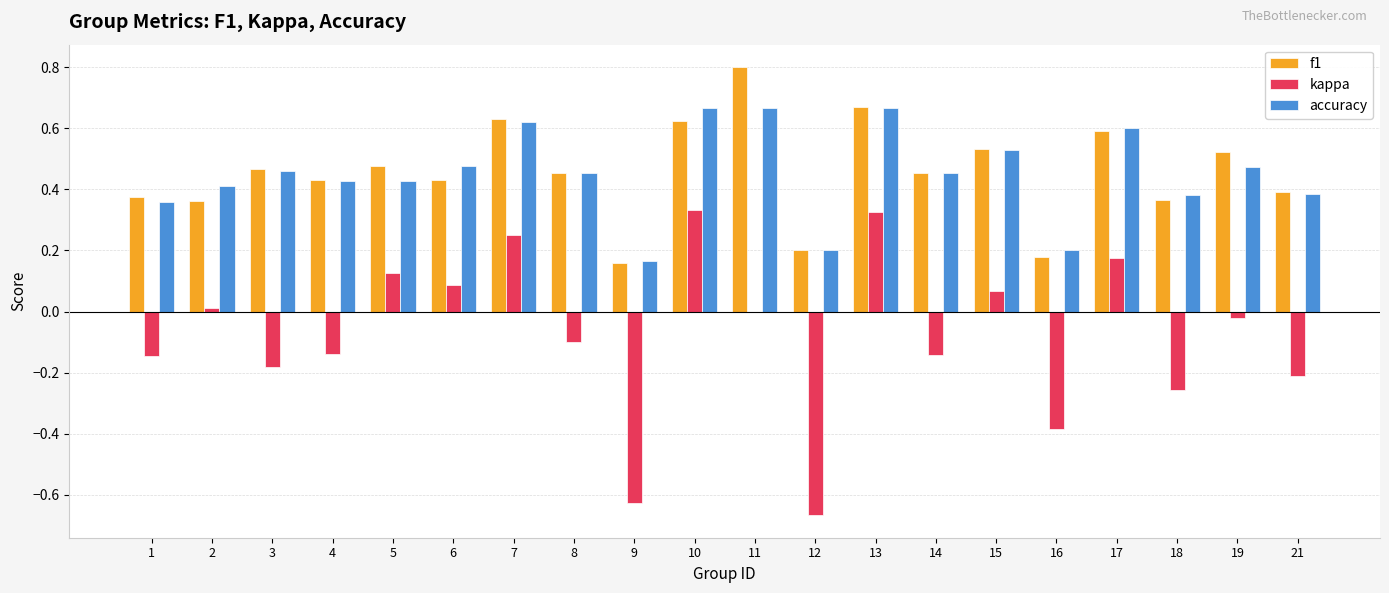

What is the total value across all series at 17?

1.4